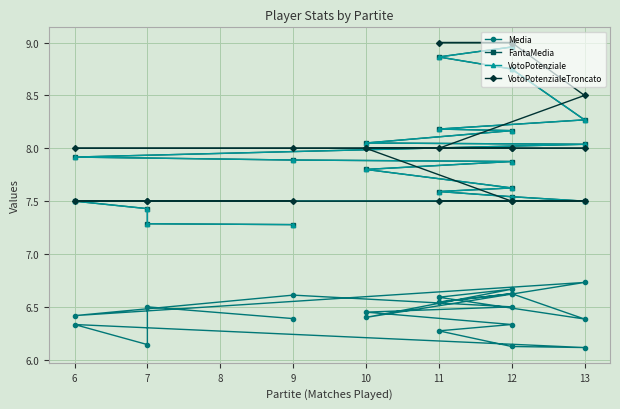

After their last crossing, which series has the higher values: VotoPotenzialeTroncato or FantaMedia?

FantaMedia